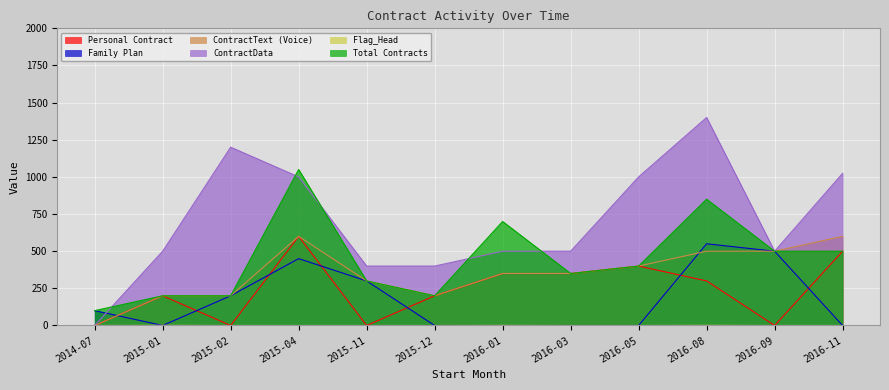

At which label is ContractData closest to 700?

2015-01